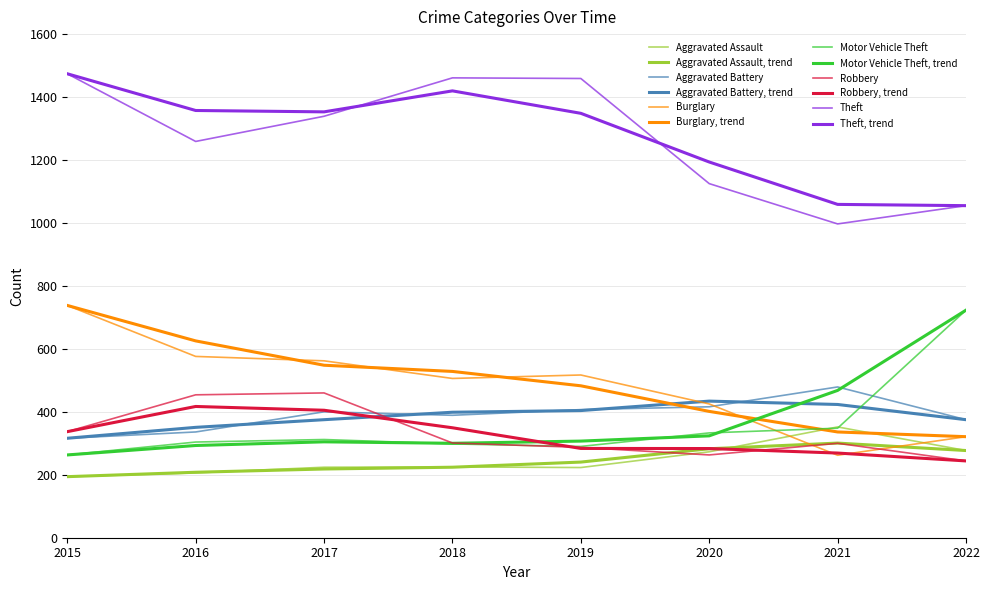

How many categories are shown in the chart?

8